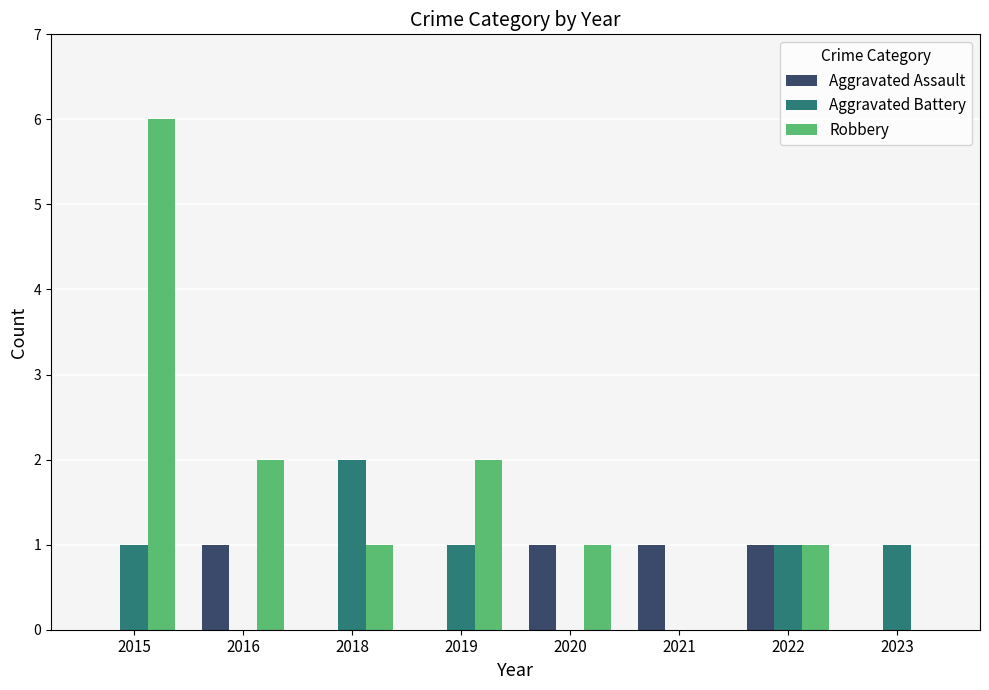

What are all the series names shown in the legend?

Aggravated Assault, Aggravated Battery, Robbery